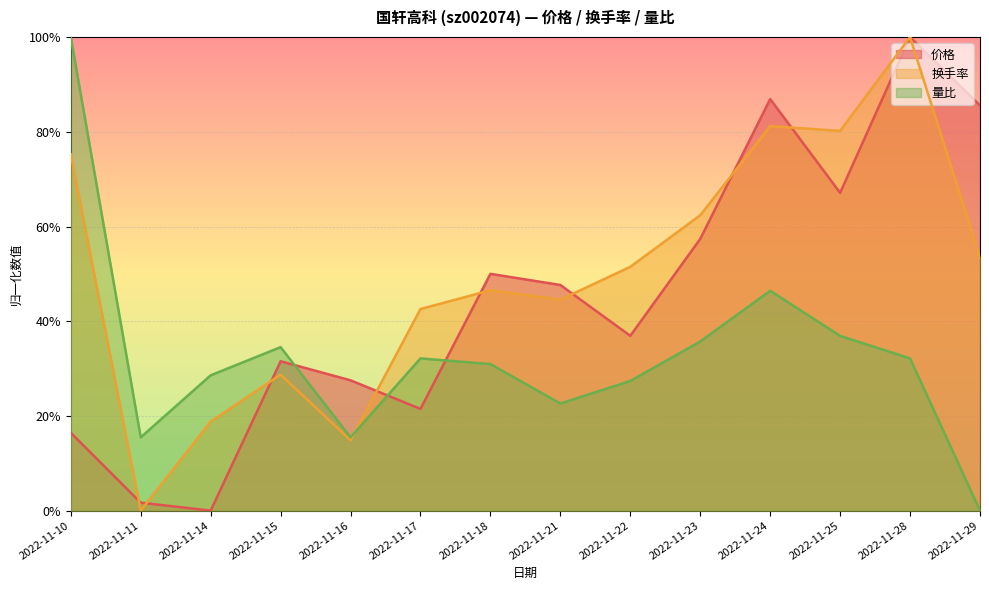

The value of 换手率 at 2022-11-10 is 1.1. True or false?

False